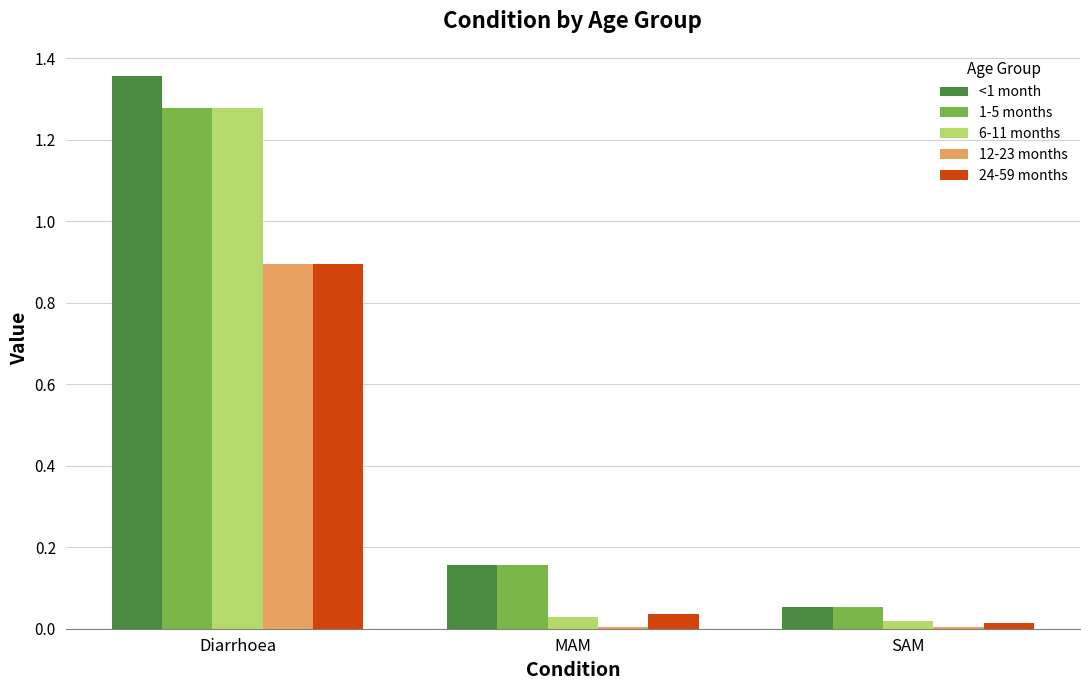

At which category is the sum across all series the highest?

Diarrhoea